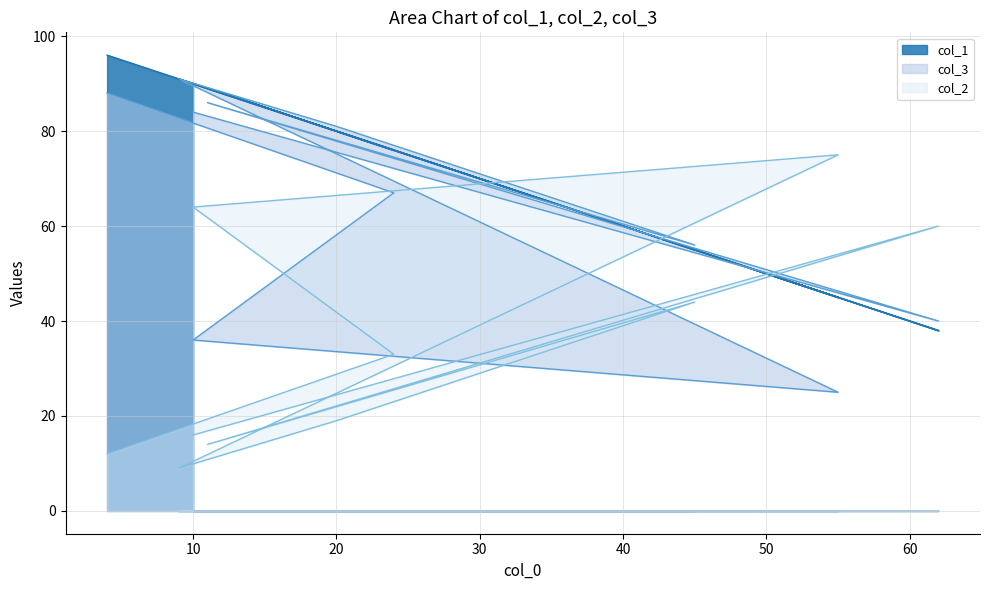

What is the spread (max minus min) of values at 11?

75